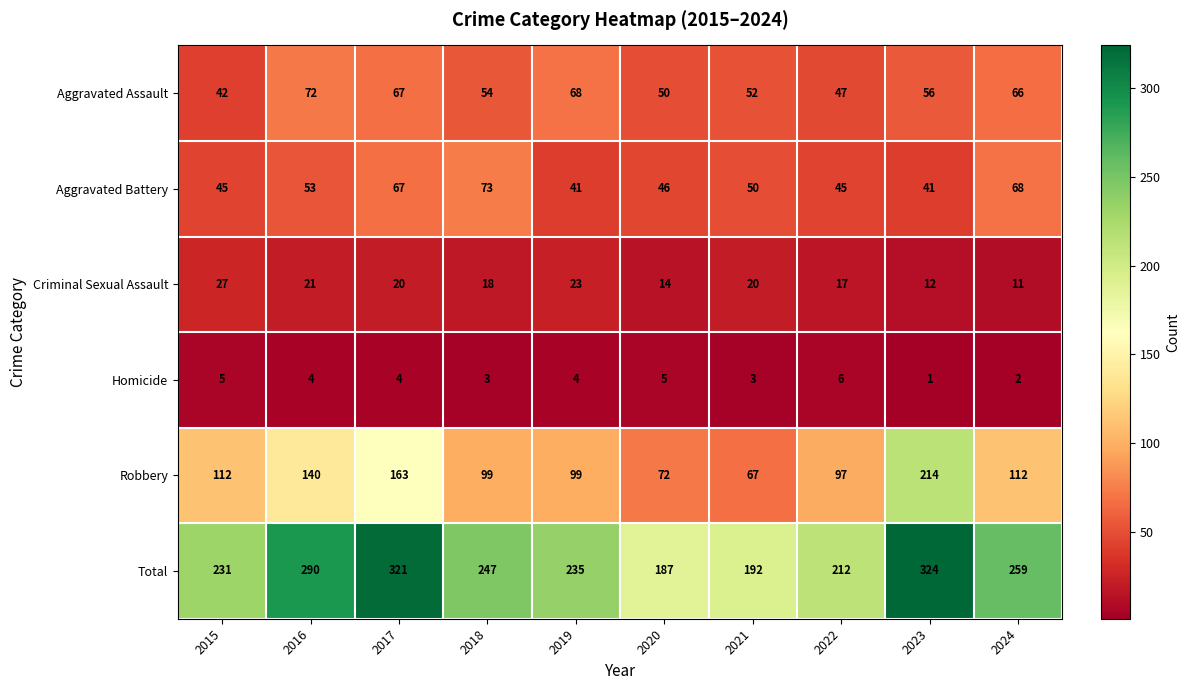

Count the number of categories in the chart.

10